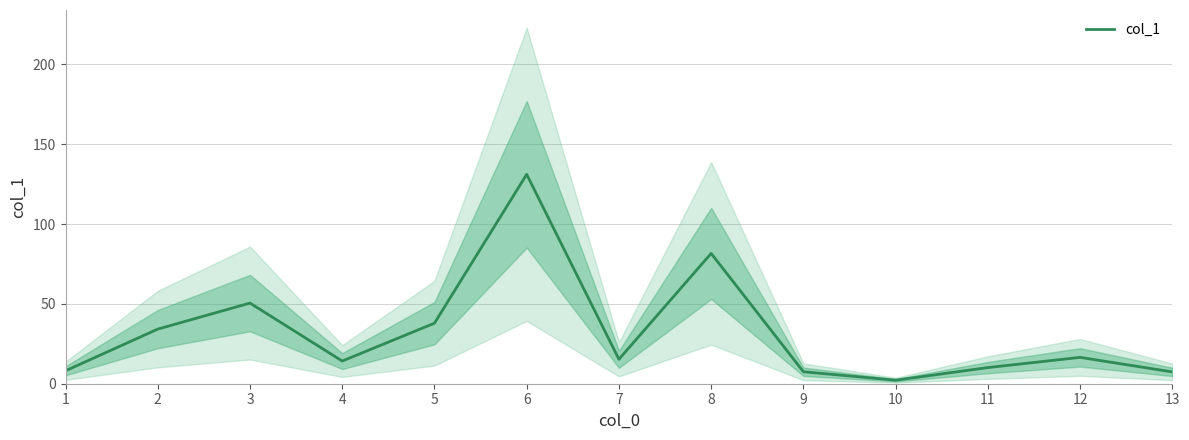

What is the difference between the second highest and minimum values?

79.4